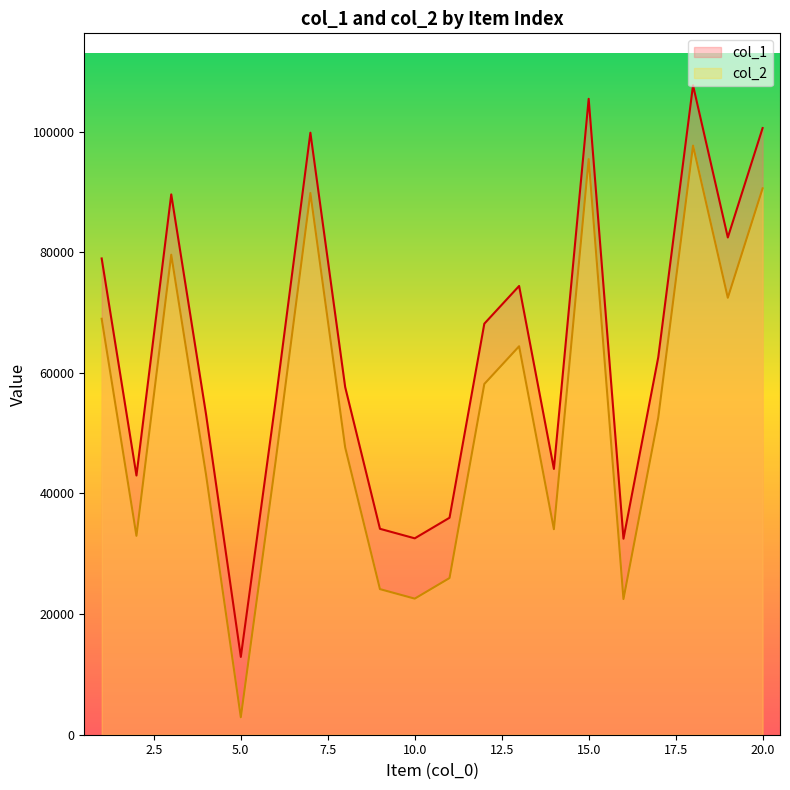

Reading right to left, what are all the values shown in this chart?

col_1: 100585	82447	107678	62579	32500	105437	44075	74404	68153	35977	32563	34141	57641	99815	55311	12900	53134	89586	42979	78966
col_2: 90585	72447	97678	52579	22500	95437	34075	64404	58153	25977	22563	24141	47641	89815	45311	2900	43134	79586	32979	68966